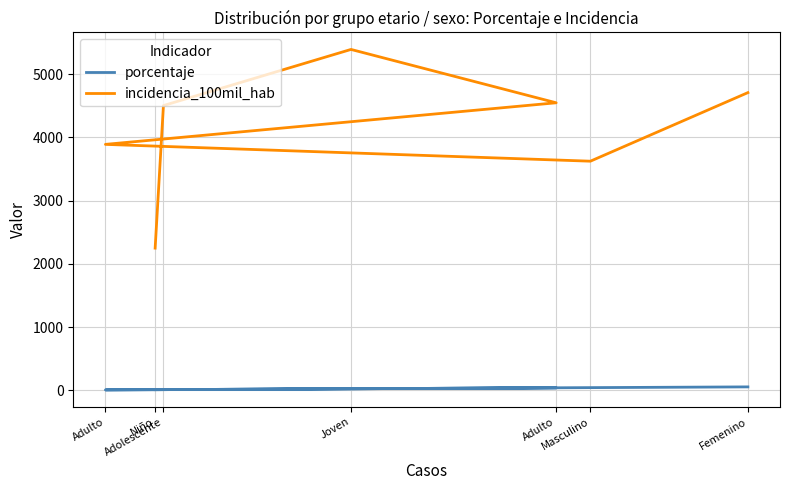

Is it true that incidencia_100mil_hab equals 4941.8 at Masculino?

False